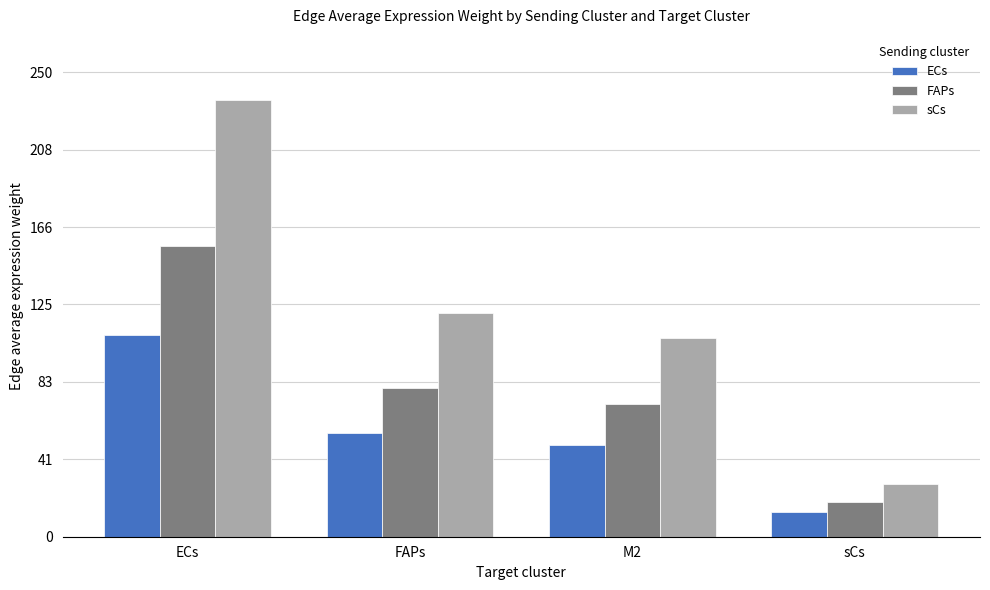

How many values in the sCs series exceed 120?

2